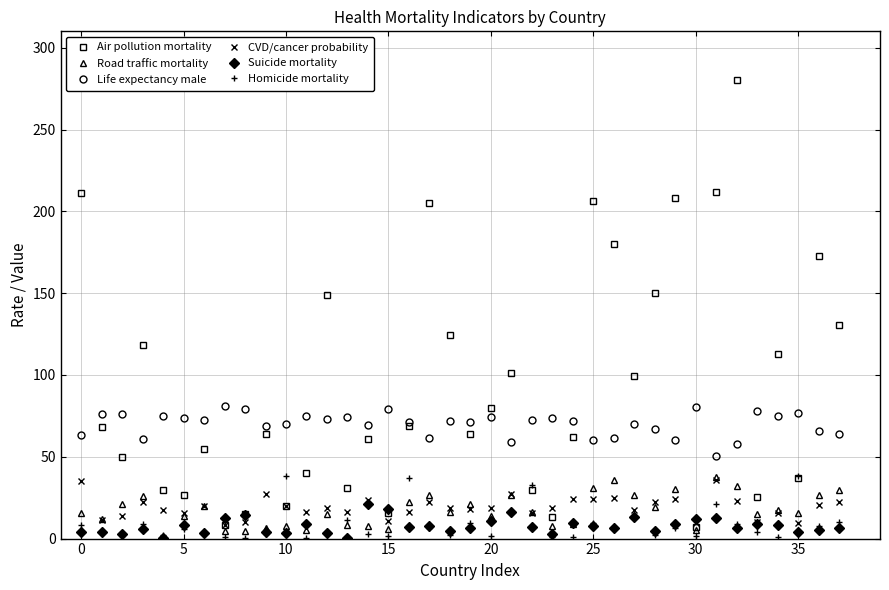

Which series has the widest spread of values?

Air pollution mortality